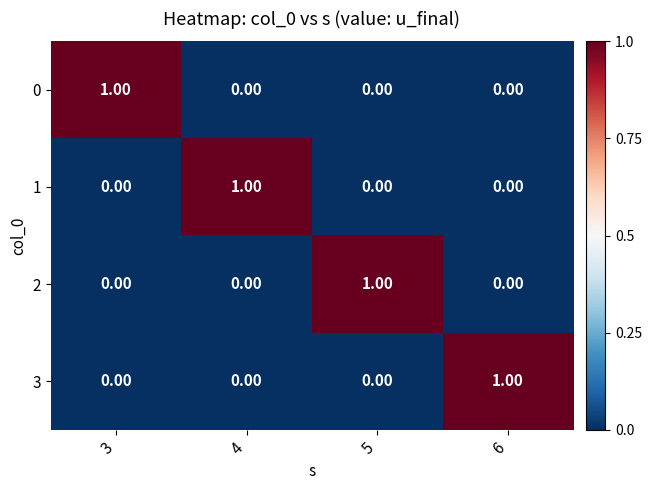

Reading left to right, what are all the values shown in this chart?

0: 3=1	4=0	5=0	6=0
1: 3=0	4=1	5=0	6=0
2: 3=0	4=0	5=1	6=0
3: 3=0	4=0	5=0	6=1